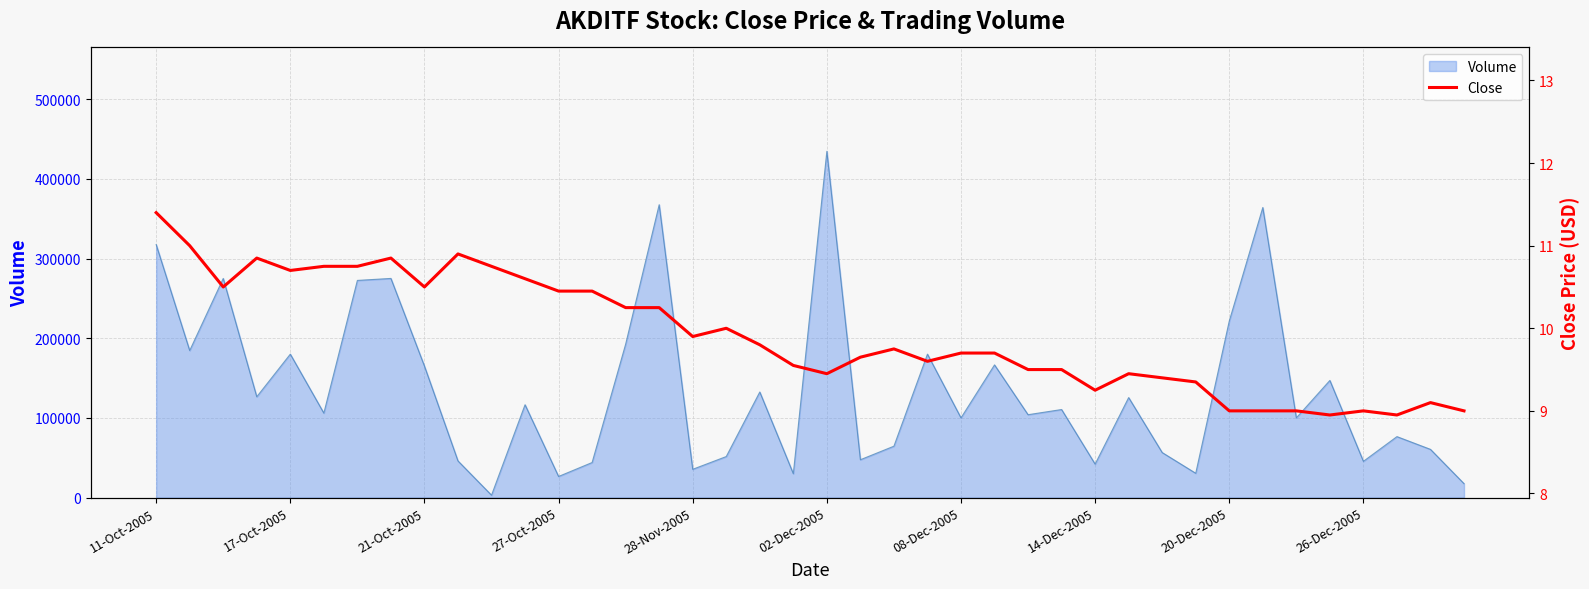

Reading right to left, extract all data points from this chart.

9.0	9.1	8.9	9.0	8.9	9.0	9.0	9.0	9.3	9.4	9.4	9.2	9.5	9.5	9.7	9.7	9.6	9.8	9.7	9.4	9.6	9.8	10.0	9.9	10.2	10.2	10.4	10.4	10.6	10.8	10.9	10.5	10.8	10.8	10.8	10.7	10.8	10.5	11.0	11.4